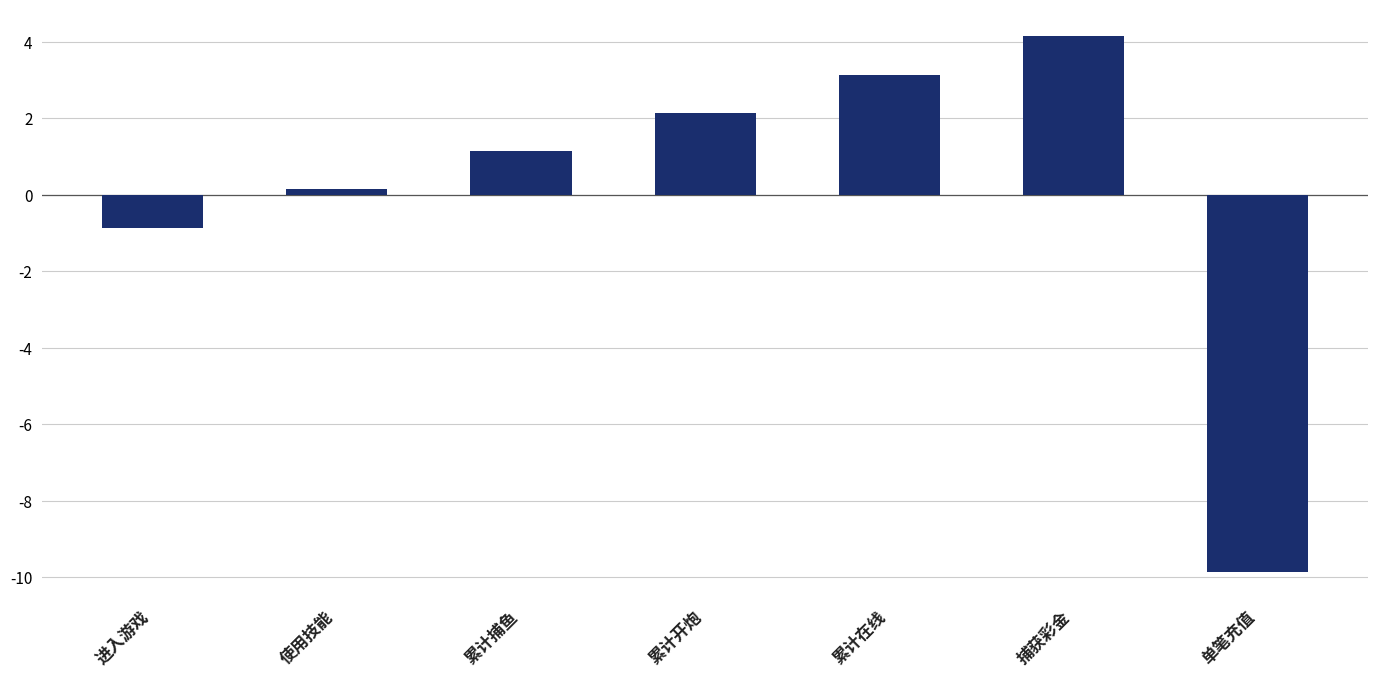

Reading left to right, transcribe all the data shown in this chart.

进入游戏=-0.9	使用技能=0.1	累计捕鱼=1.1	累计开炮=2.1	累计在线=3.1	捕获彩金=4.1	单笔充值=-9.9